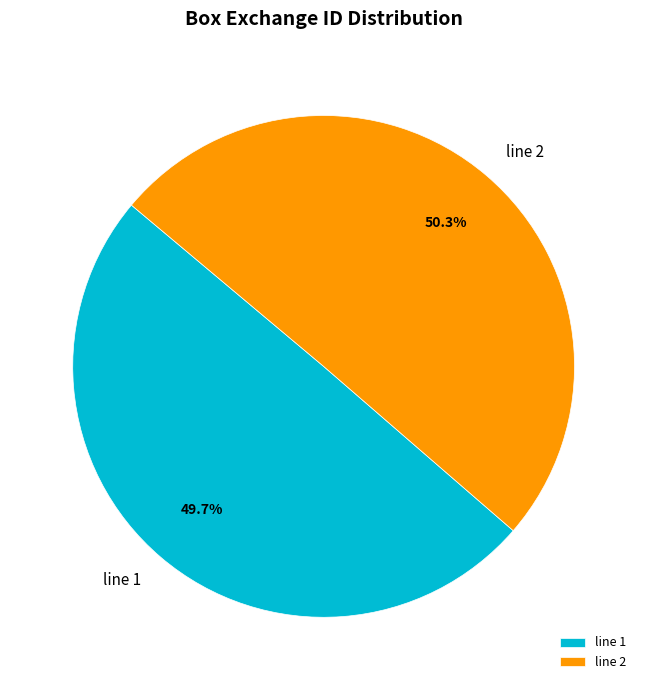

Which category accounts for the majority?

line 2